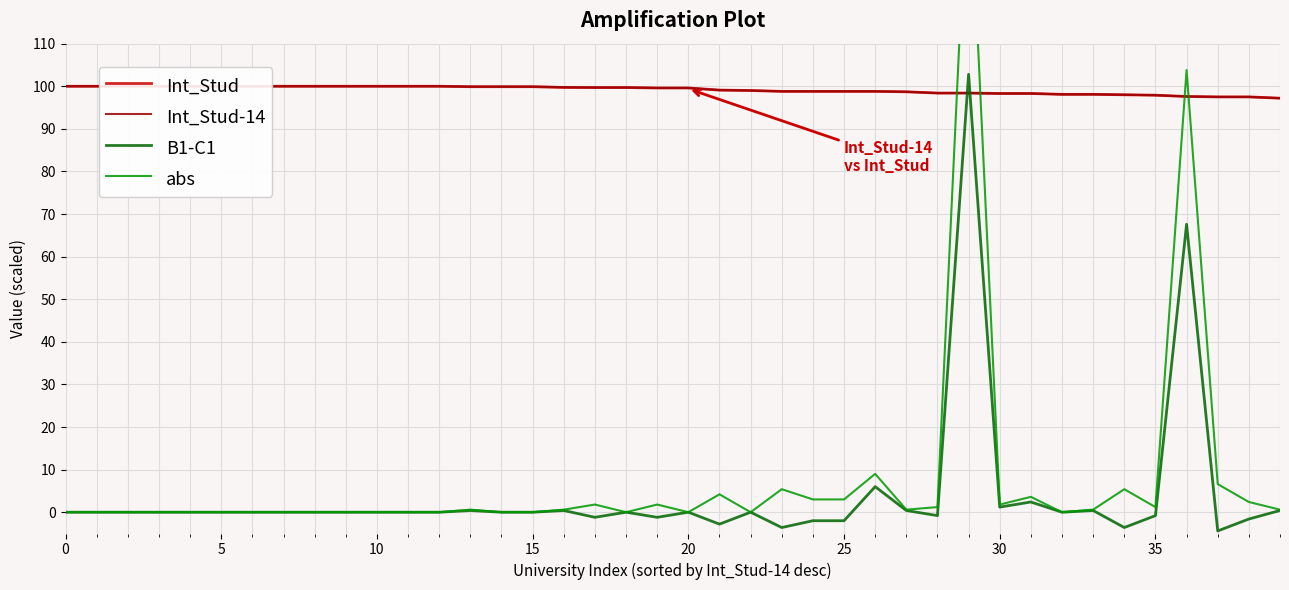

True or false: B1-C1 and Int_Stud cross at least once.

True